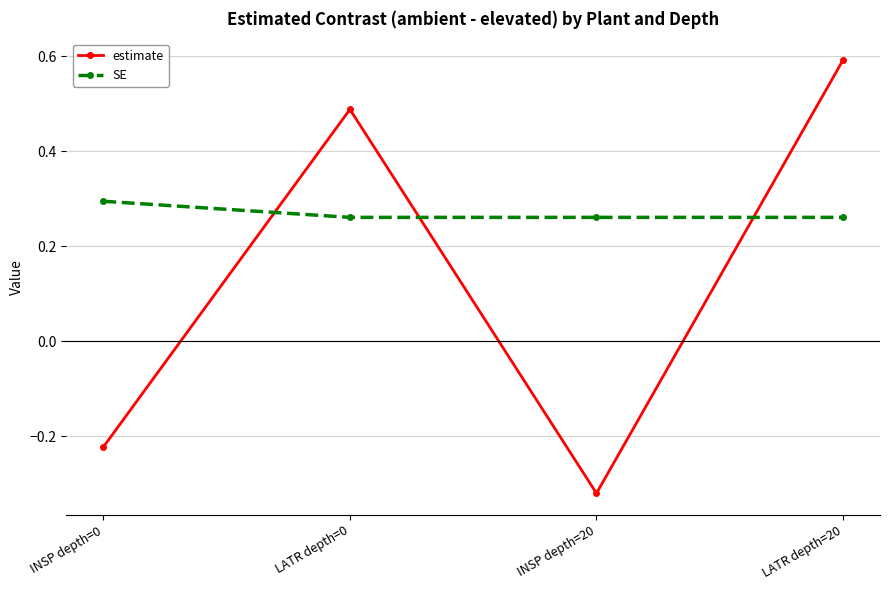

True or false: SE has a value of 0.3 at LATR depth=0.

True